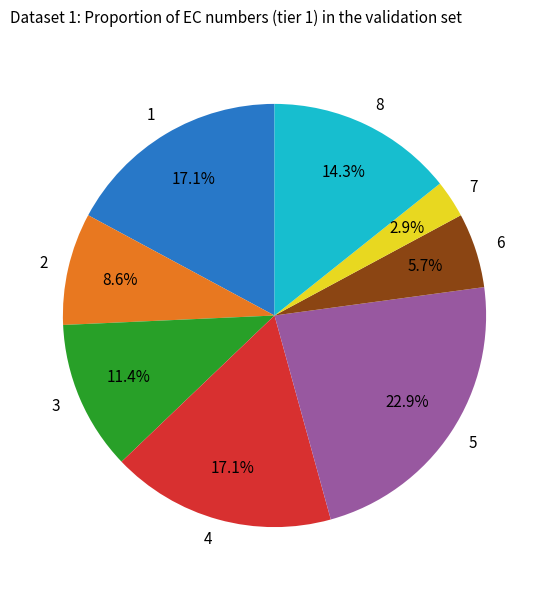

Do 5 and 8 together represent more than half of the pie?

No